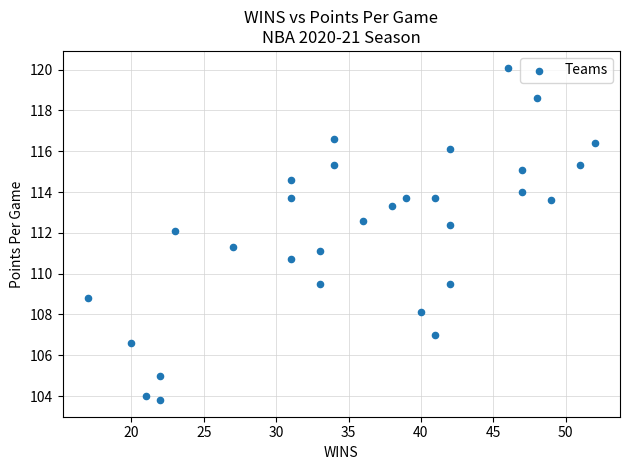

What is the range of X values (max minus min)?

35.0